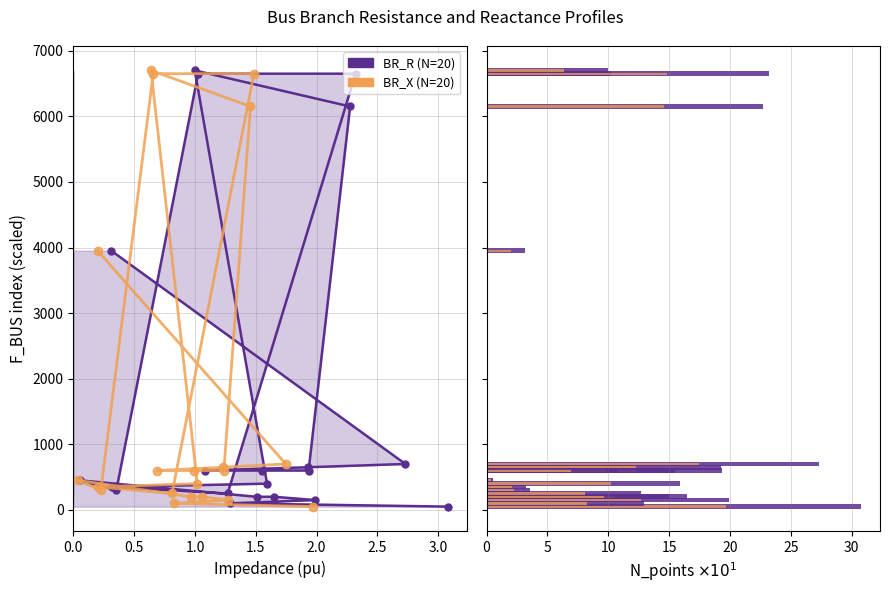

Does the chart contain stacked bars?

No